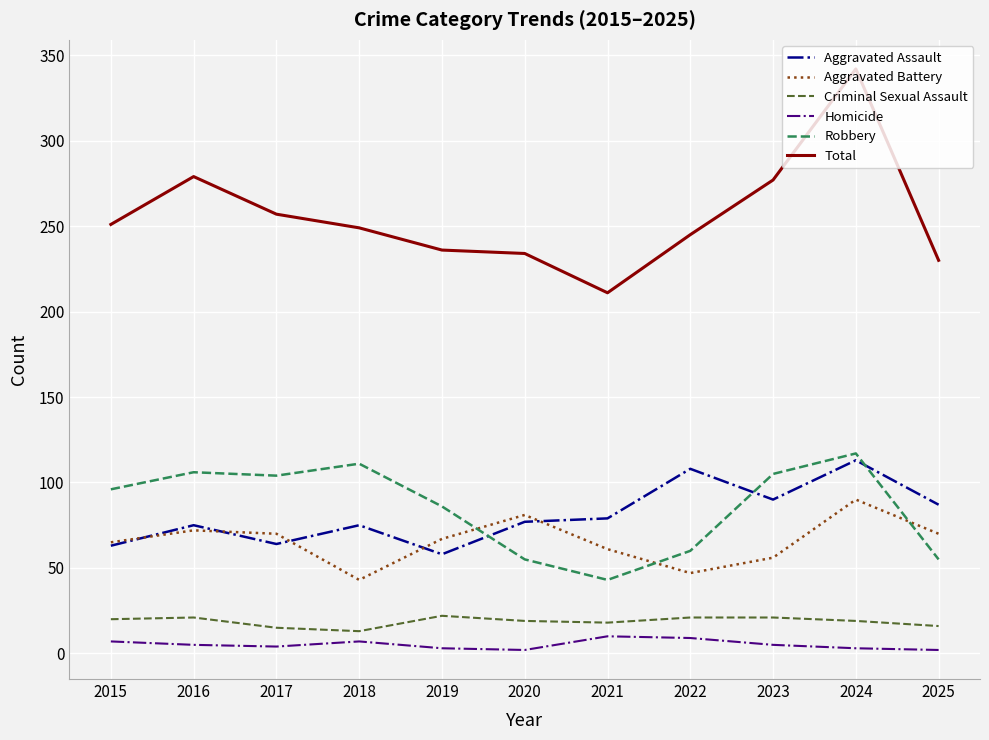

Rank the series at 2021 from lowest to highest value.

Homicide, Criminal Sexual Assault, Robbery, Aggravated Battery, Aggravated Assault, Total